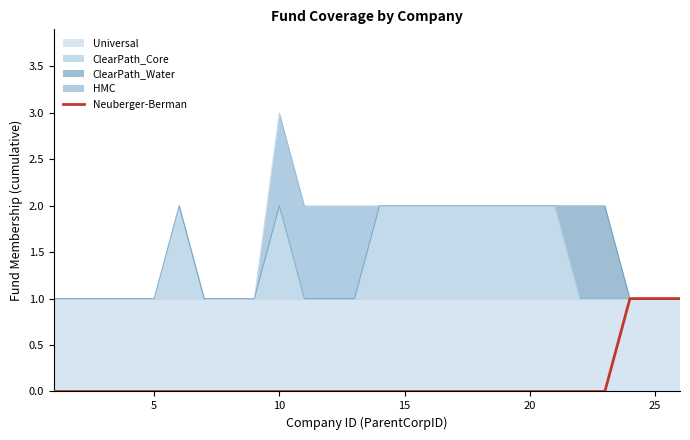

Which has a higher value, 25 or 24?

24